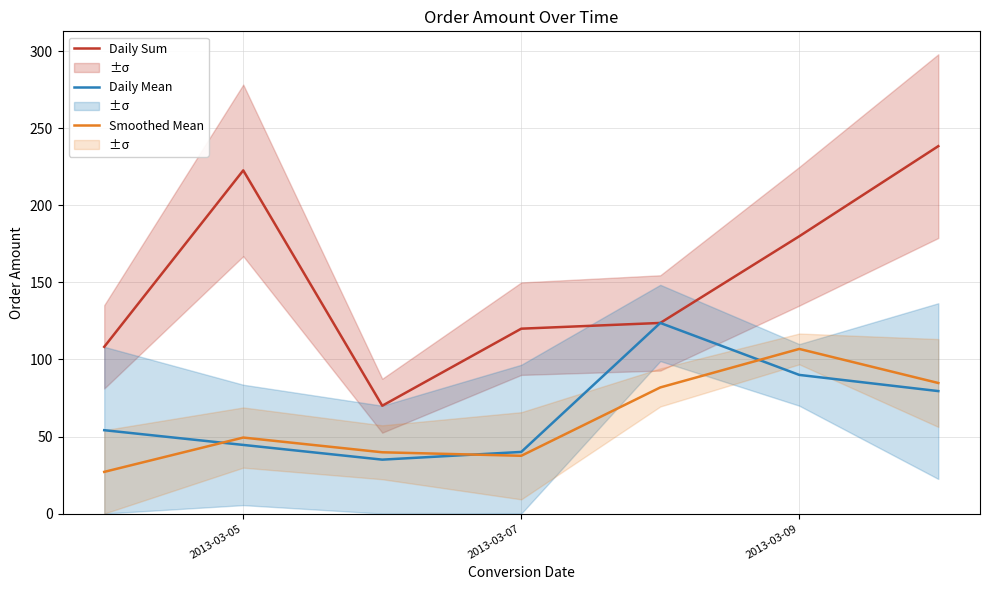

In Smoothed Mean, how many points are higher than both neighbors (excluding endpoints)?

2